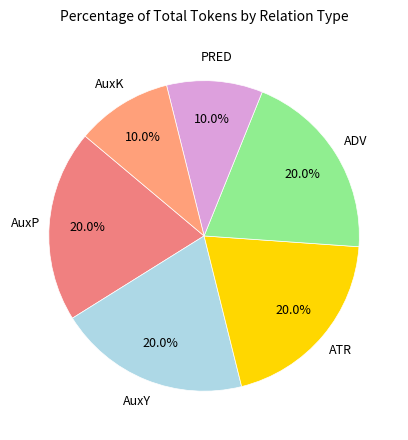

To the nearest percent, what is the difference between the largest and smallest slice percentages?

10%